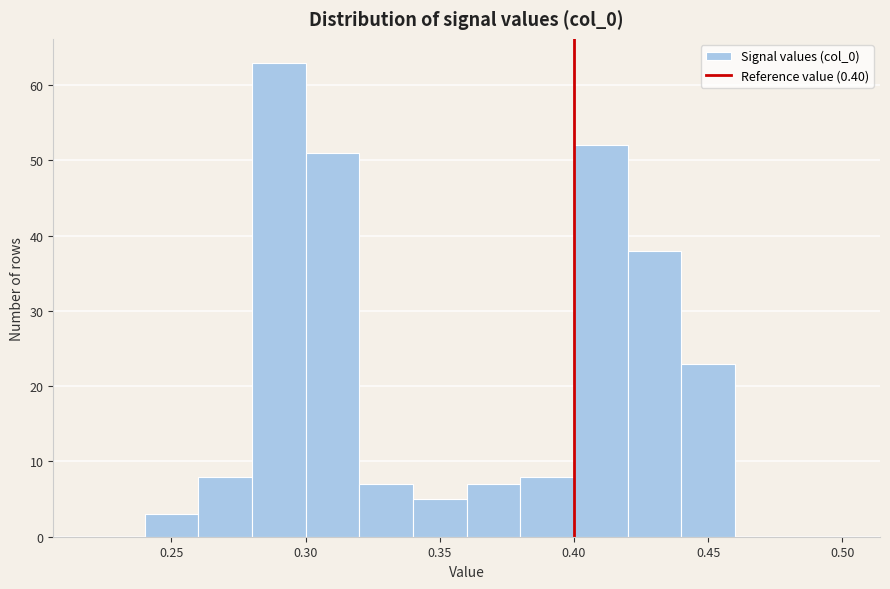

Reading left to right, list every bar in this chart as the range it spans on the x-axis followed by its height. The values are not printed on the chart, so give them approximately, as read against the axis.

0.22 to 0.24: 0
0.24 to 0.26: 3
0.26 to 0.28: 8
0.28 to 0.30: 63
0.30 to 0.32: 51
0.32 to 0.34: 7
0.34 to 0.36: 5
0.36 to 0.38: 7
0.38 to 0.40: 8
0.40 to 0.42: 52
0.42 to 0.44: 38
0.44 to 0.46: 23
0.46 to 0.48: 0
0.48 to 0.50: 0